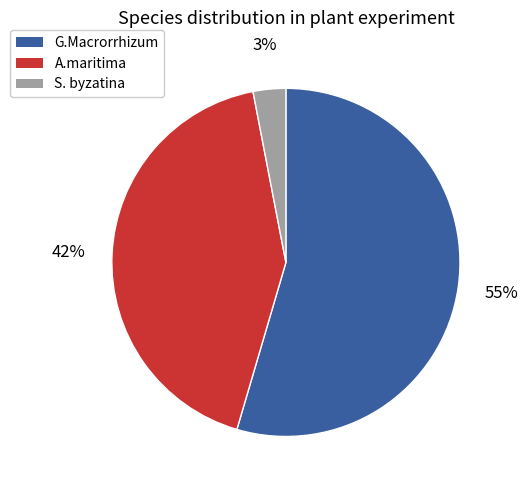

Does any single category account for the majority?

Yes